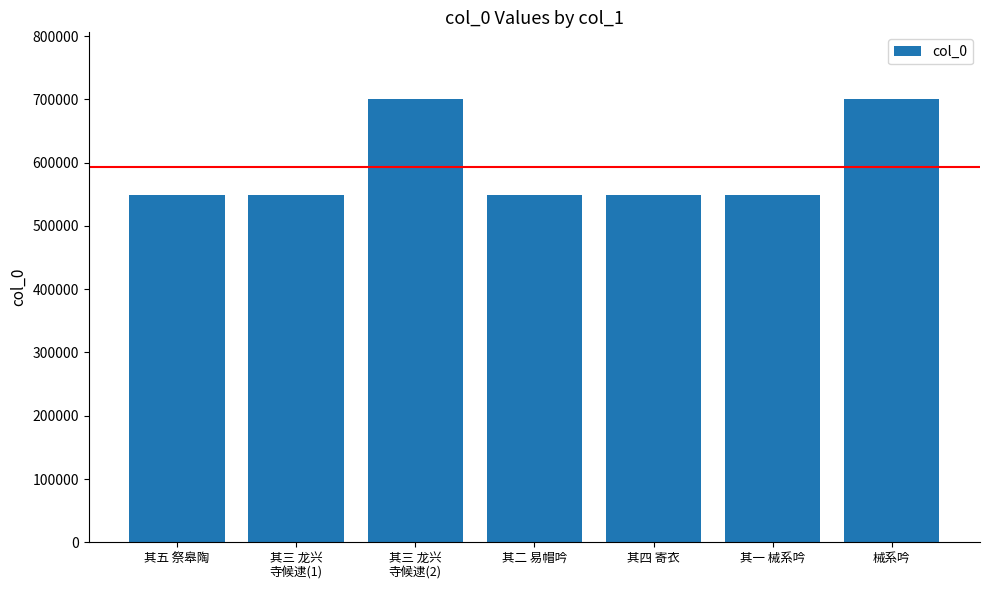

What position from the right is 其四 寄衣?

3